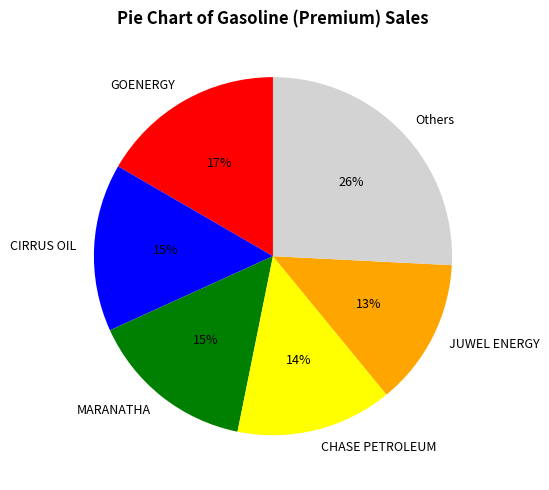

Is the sum of CHASE PETROLEUM and MARANATHA greater than half?

No